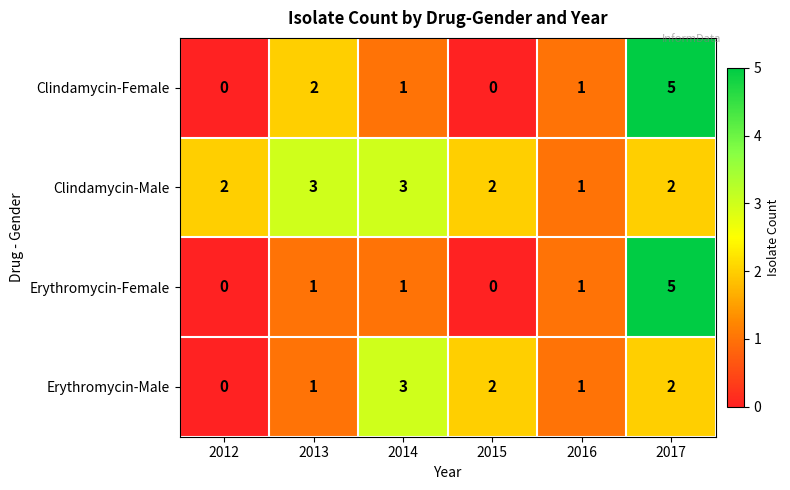

Reading left to right, transcribe all the data shown in this chart.

Clindamycin-Female: 0	2	1	0	1	5
Clindamycin-Male: 2	3	3	2	1	2
Erythromycin-Female: 0	1	1	0	1	5
Erythromycin-Male: 0	1	3	2	1	2